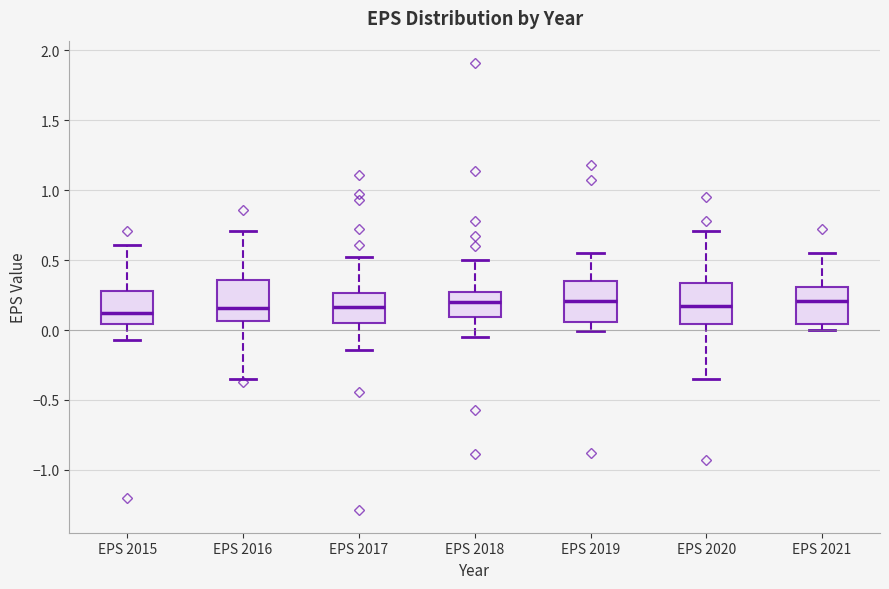

Reading left to right, read every box against the y-axis: the position of its median line, the range the box covers, and the ends of its whiskers. The values are not printed on the chart, so give them approximately, as read against the axis.

EPS 2015: median 0.15, box 0.05 to 0.30, whiskers -0.05 to 0.60
EPS 2016: median 0.15, box 0.05 to 0.35, whiskers -0.35 to 0.70
EPS 2017: median 0.15, box 0.05 to 0.25, whiskers -0.15 to 0.50
EPS 2018: median 0.20, box 0.10 to 0.25, whiskers -0.05 to 0.50
EPS 2019: median 0.20, box 0.05 to 0.35, whiskers 0.00 to 0.55
EPS 2020: median 0.20, box 0.05 to 0.35, whiskers -0.35 to 0.70
EPS 2021: median 0.20, box 0.05 to 0.30, whiskers 0.00 to 0.55